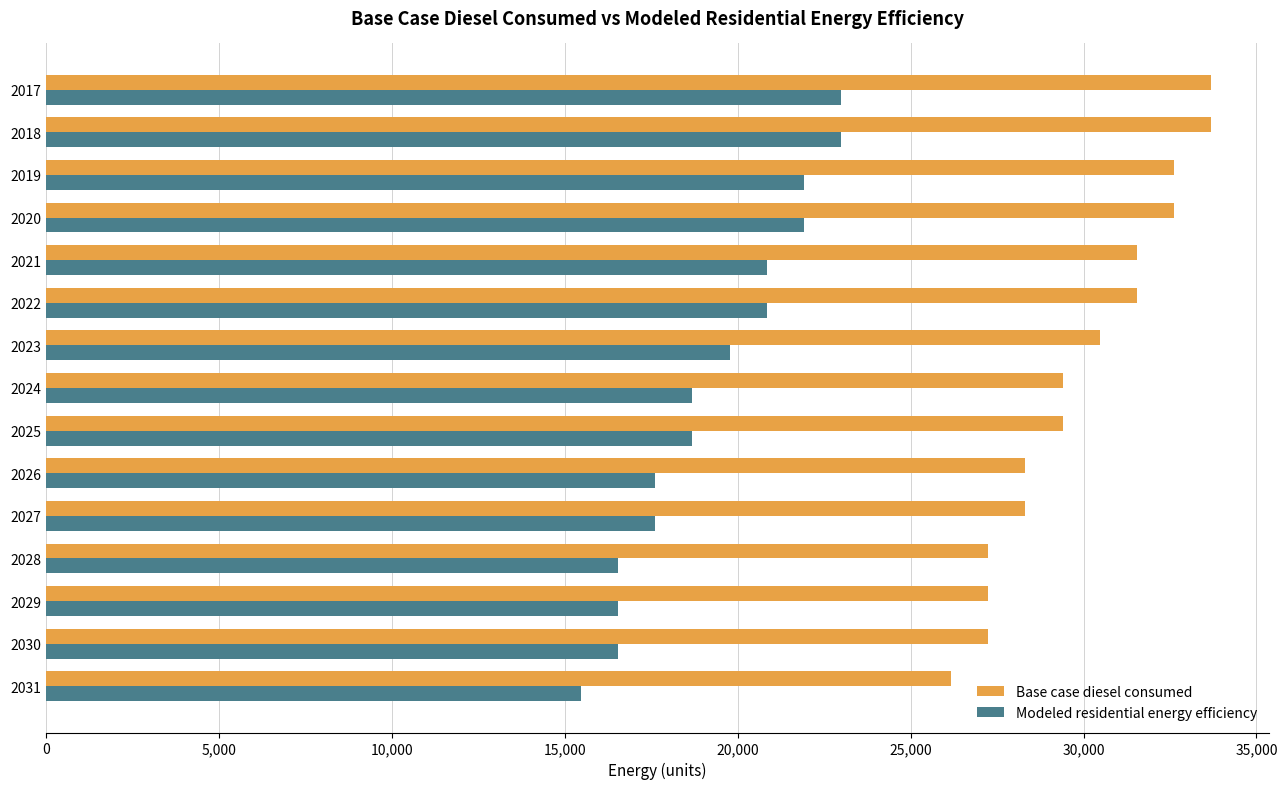

What are all the series names shown in the legend?

Base case diesel consumed, Modeled residential energy efficiency